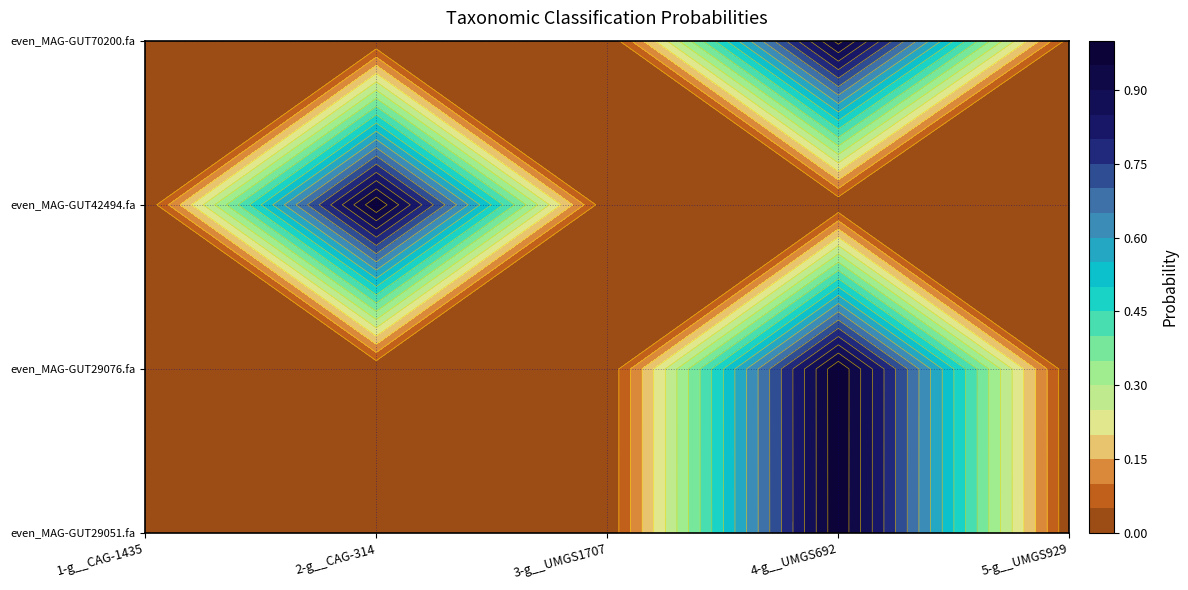

Reading right to left, list all the values displayed in this chart.

even_MAG-GUT29051.fa: 0.0	1.0	0.0	0.0	0.0
even_MAG-GUT29076.fa: 0.0	1.0	0.0	0.0	0.0
even_MAG-GUT42494.fa: 0.0	0.0	0.0	1.0	0.0
even_MAG-GUT70200.fa: 0.0	1.0	0.0	0.0	0.0